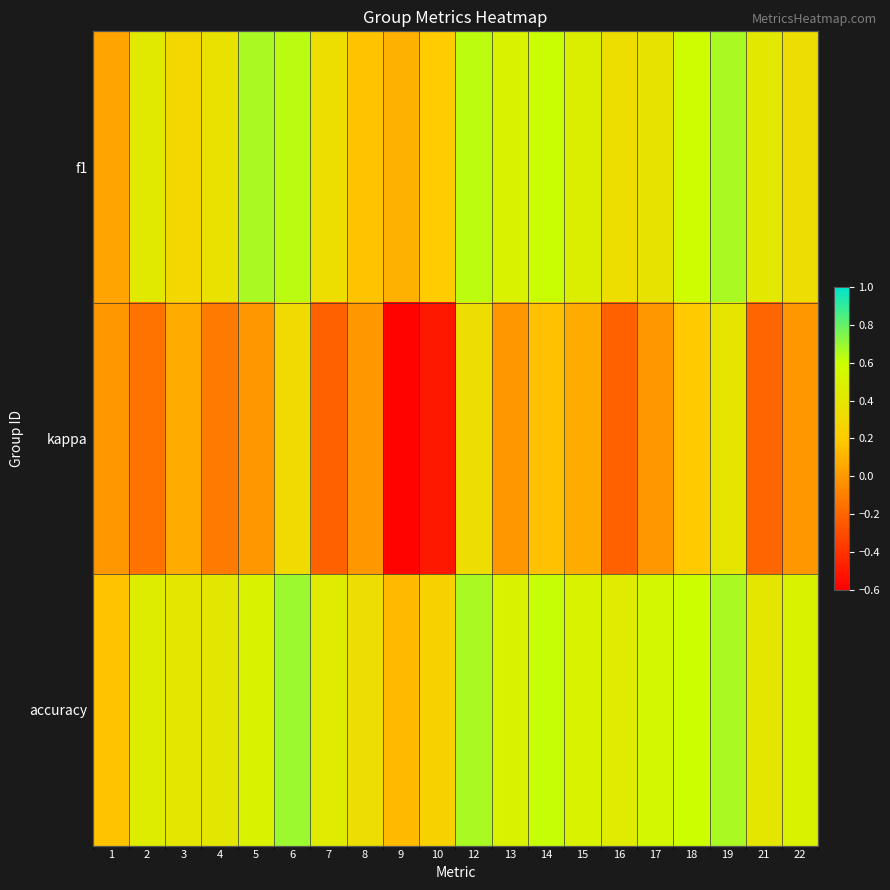

Is it true that f1 equals 0.4 at 21?

True